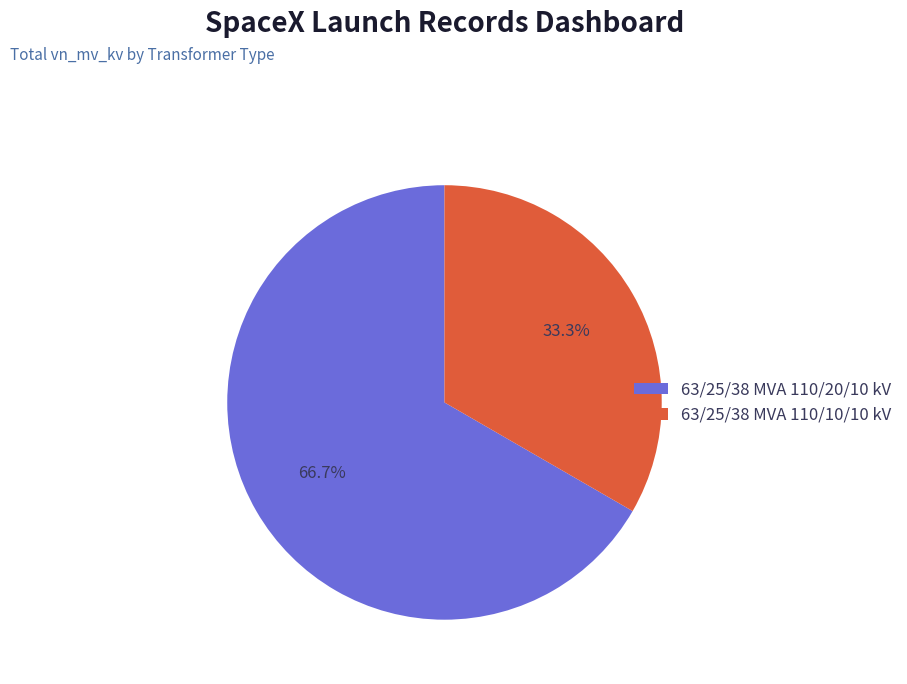

What portion of the pie excludes 63/25/38 MVA 110/10/10 kV?

66.7%